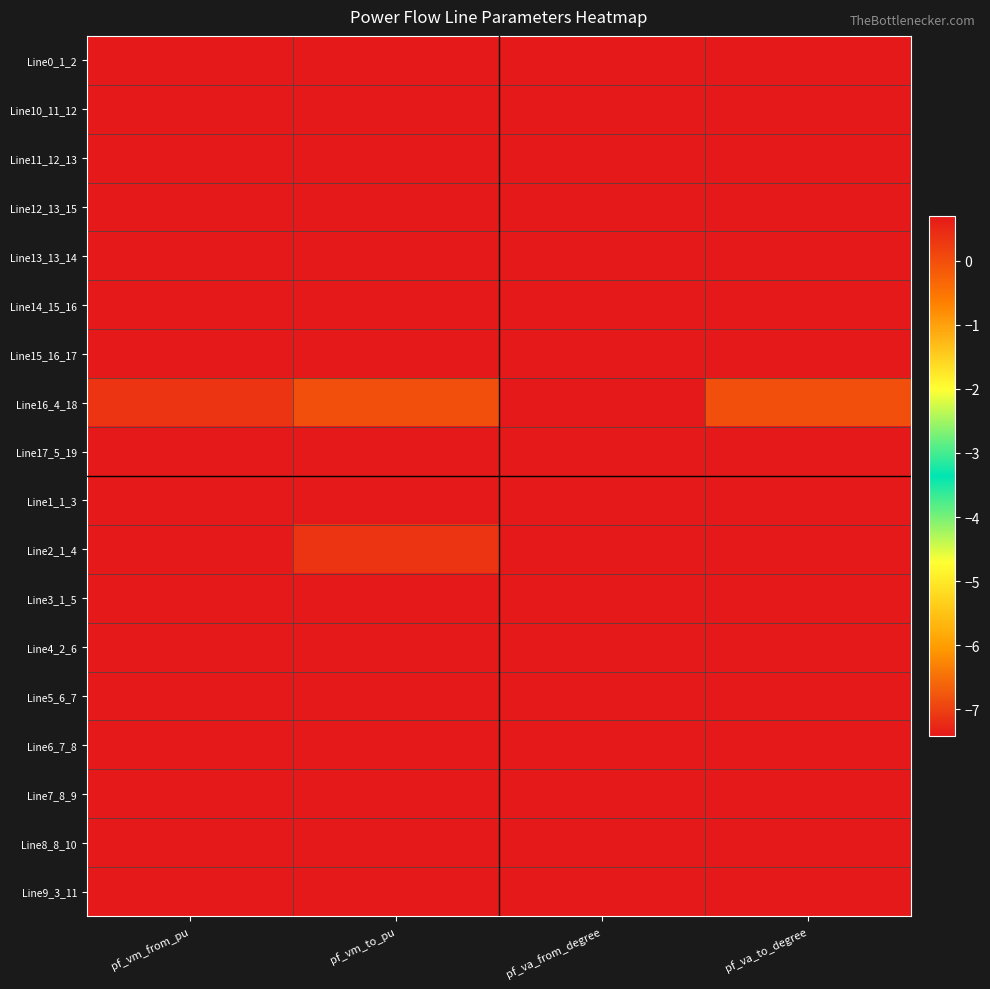

What is the total value across all series at pf_vm_from_pu?

12.3